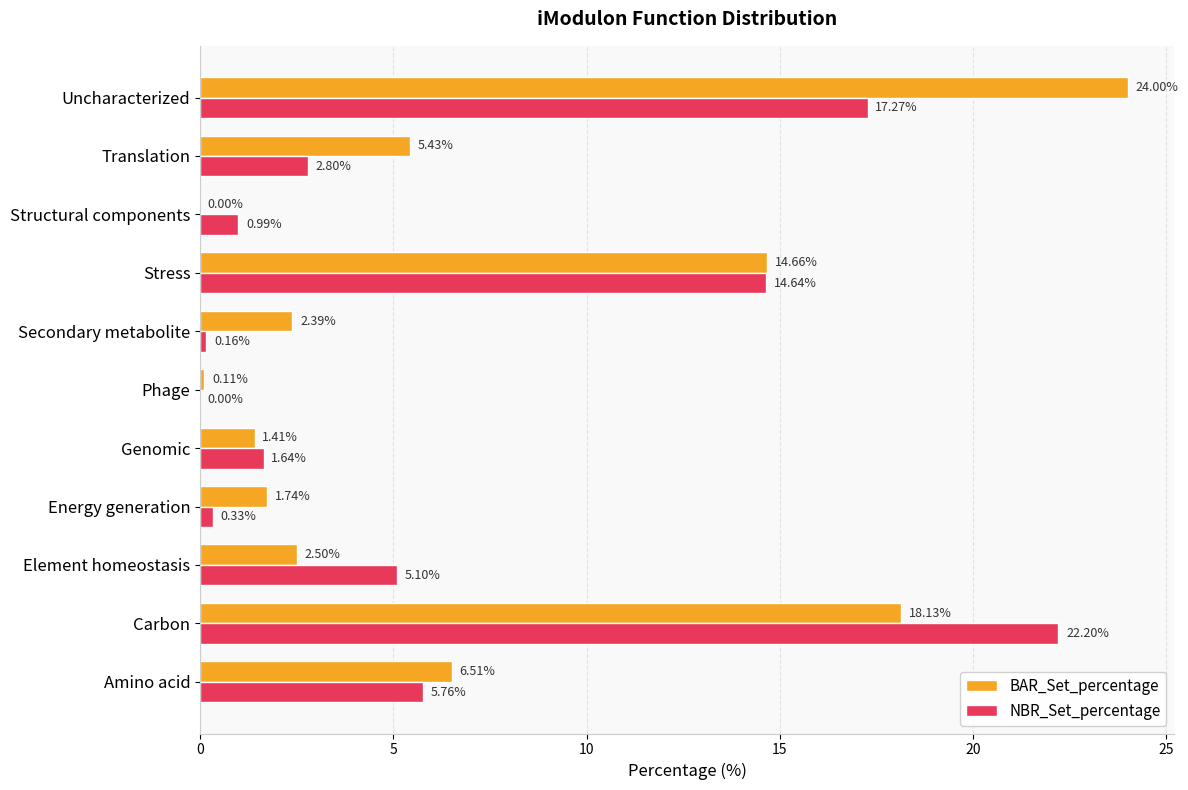

Which series changed the most between Amino acid and Stress?

NBR_Set_percentage